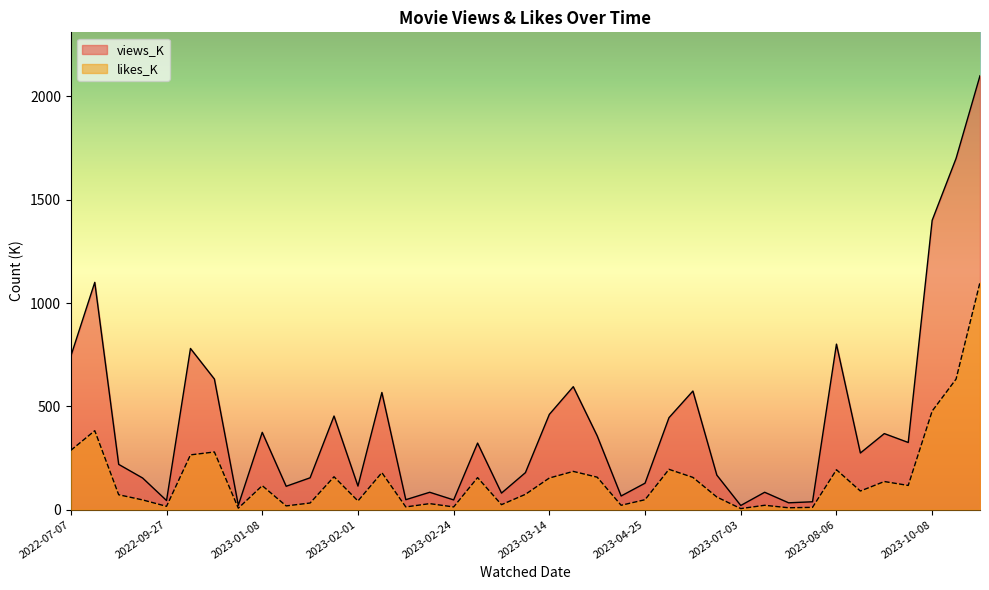

How many interior local valleys does the views_K series have?

12